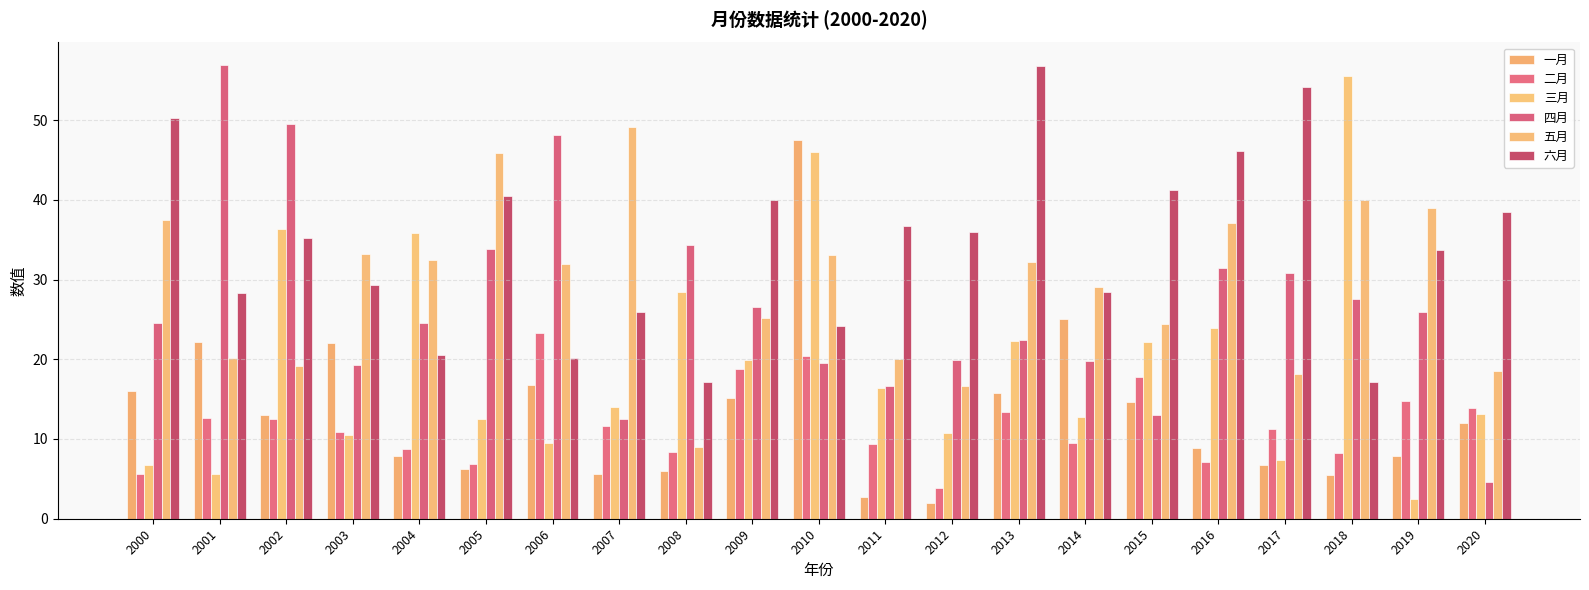

How many values in the 四月 series exceed 24?

12